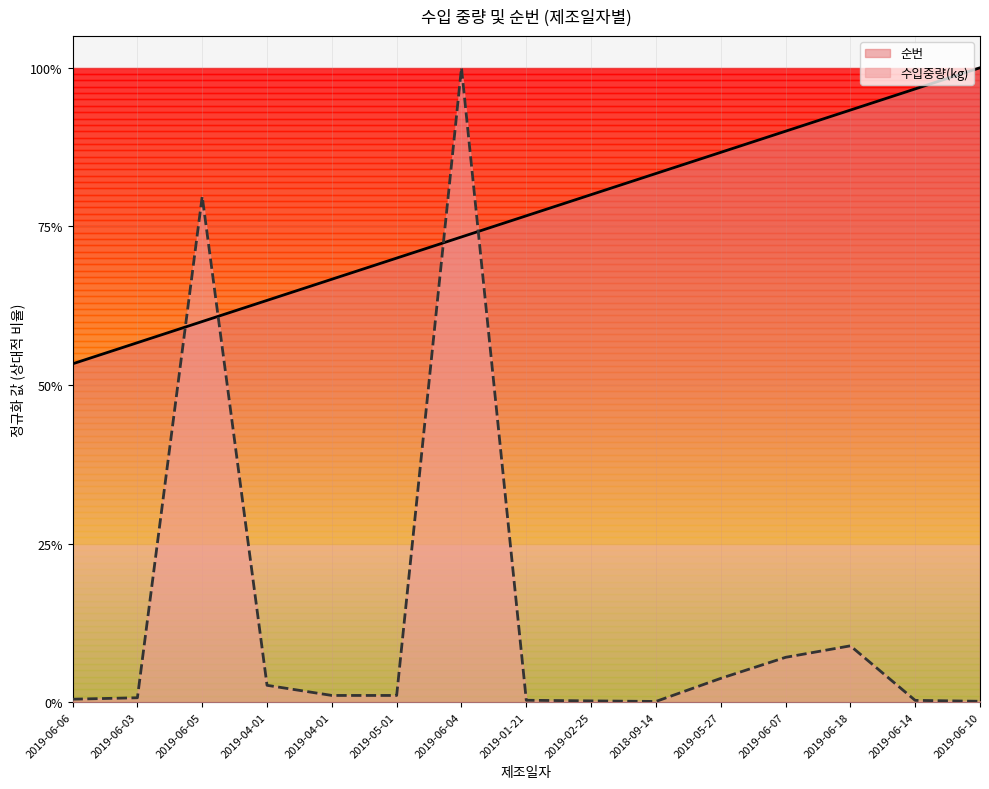

Where is the first local maximum for 수입중량(kg)?

2019-06-05